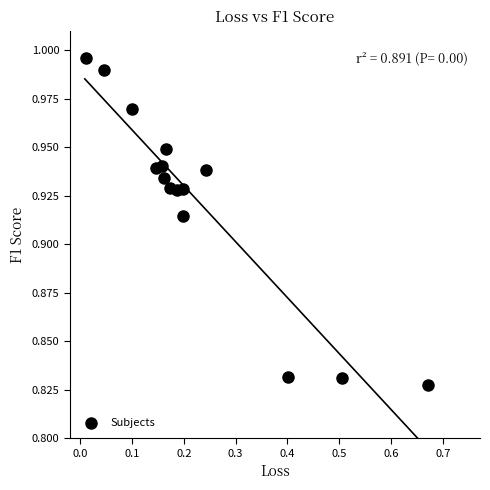

What is the range of X values (max minus min)?

0.7